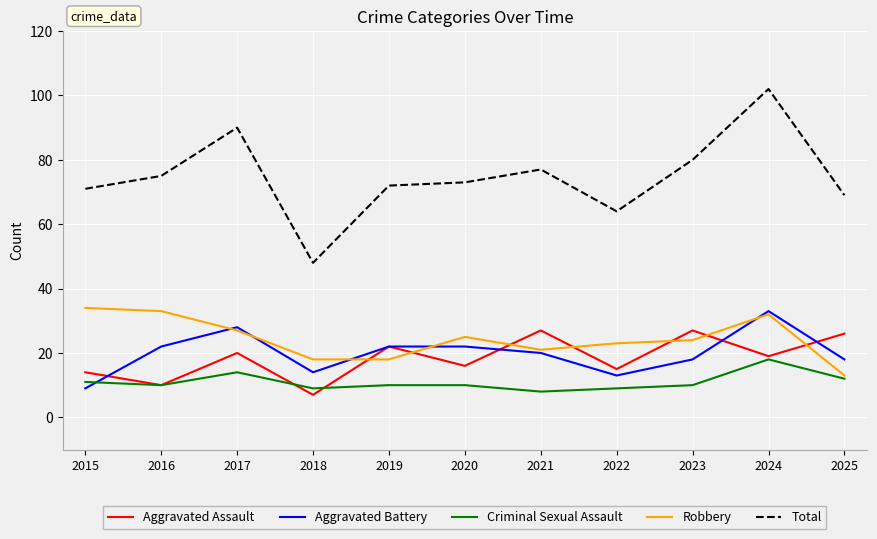

Which series has the largest range (max minus min)?

Total